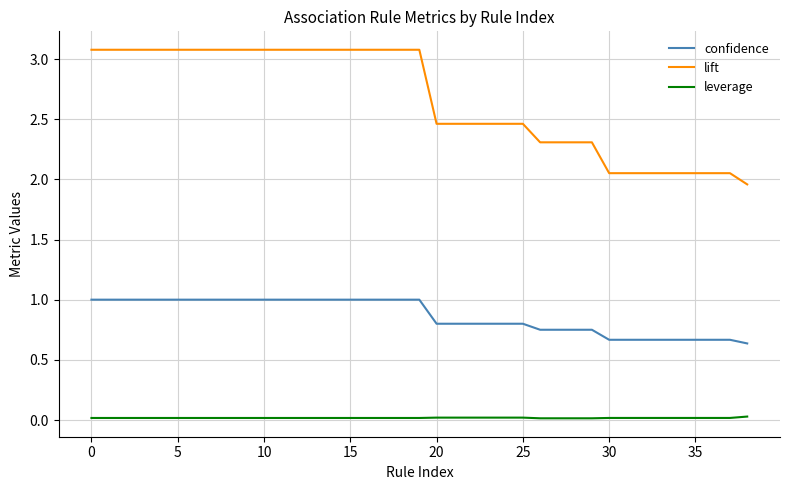

Which series has the largest total across all categories?

lift